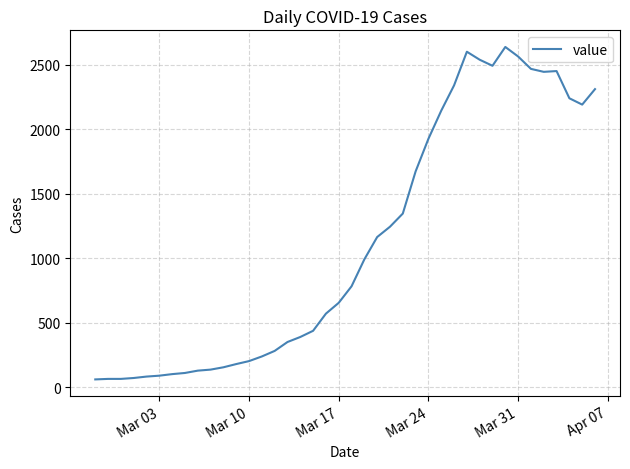

What is the minimum value shown in the chart?

61